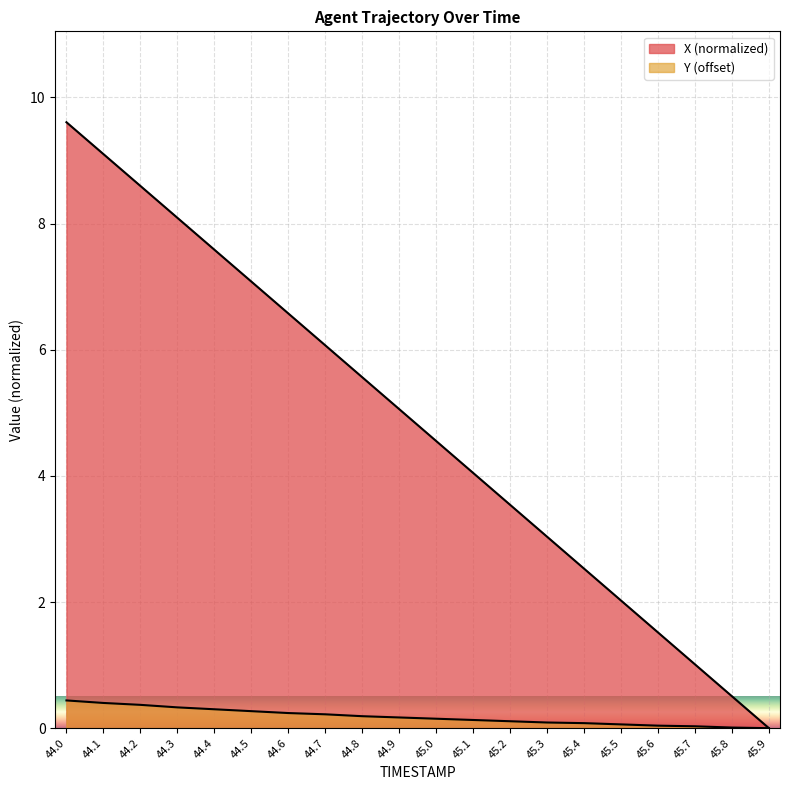

What is the sum of all Y values?

3.6